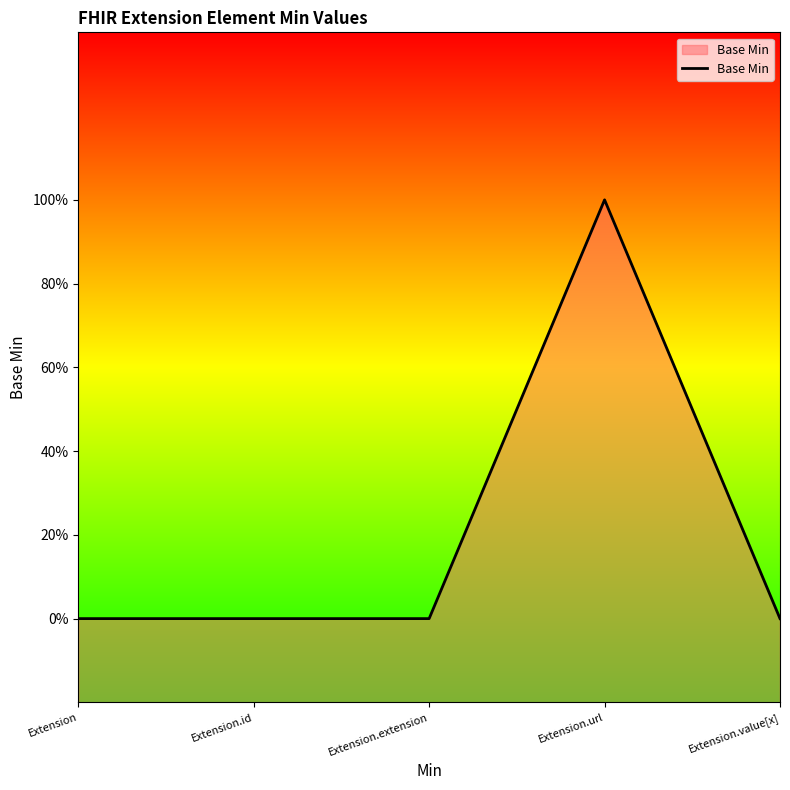

How many distinct data groups are displayed?

1